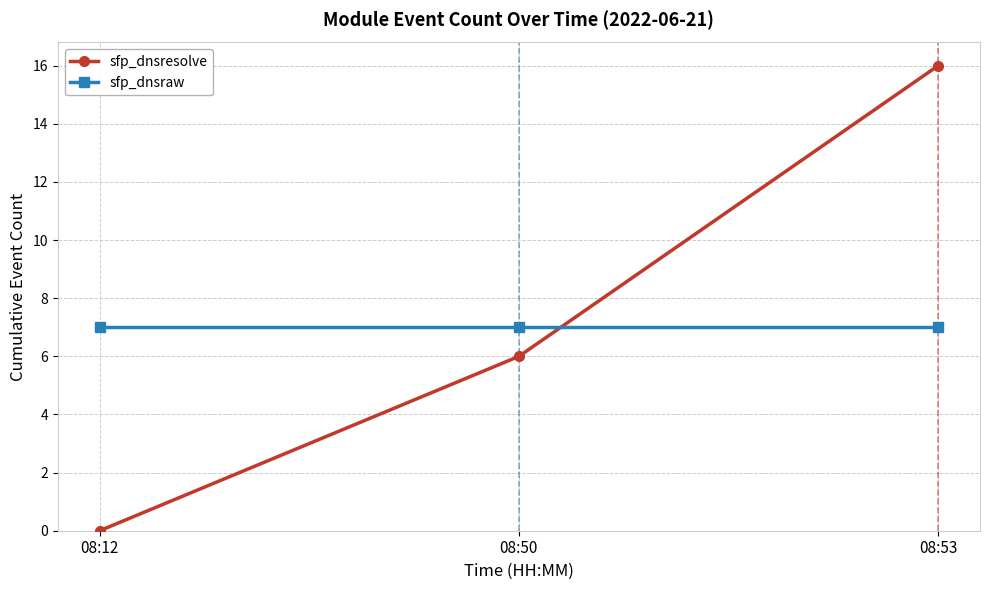

How many categories are shown in the chart?

3